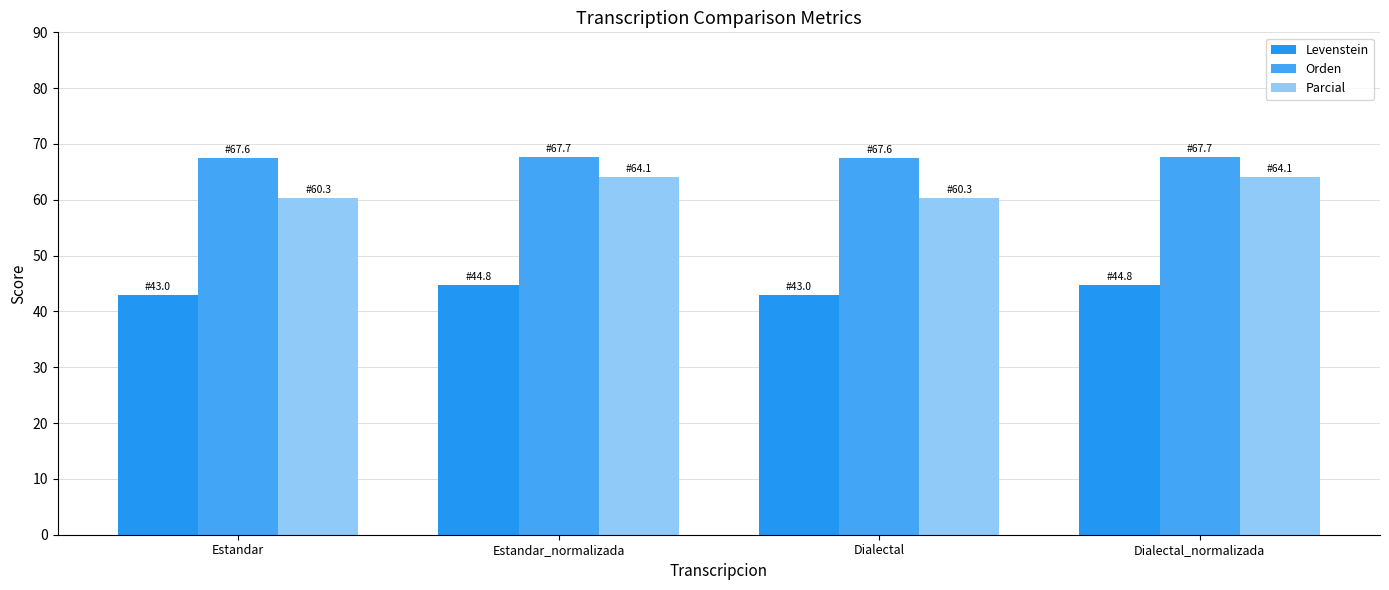

At which category is the sum across all series the highest?

Estandar_normalizada